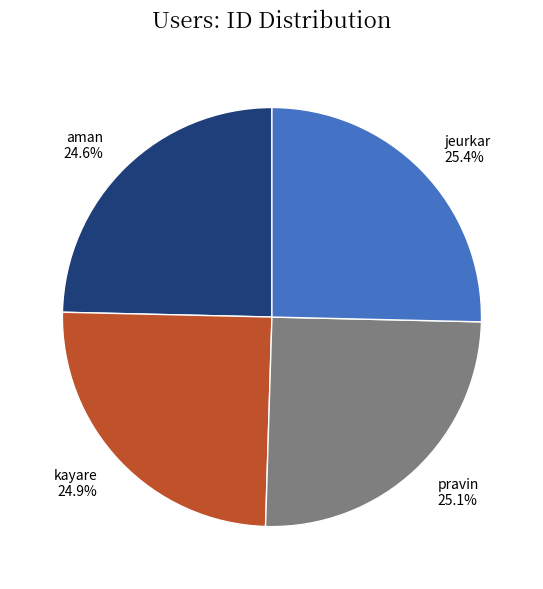

Is there any slice that represents more than half of the pie?

No